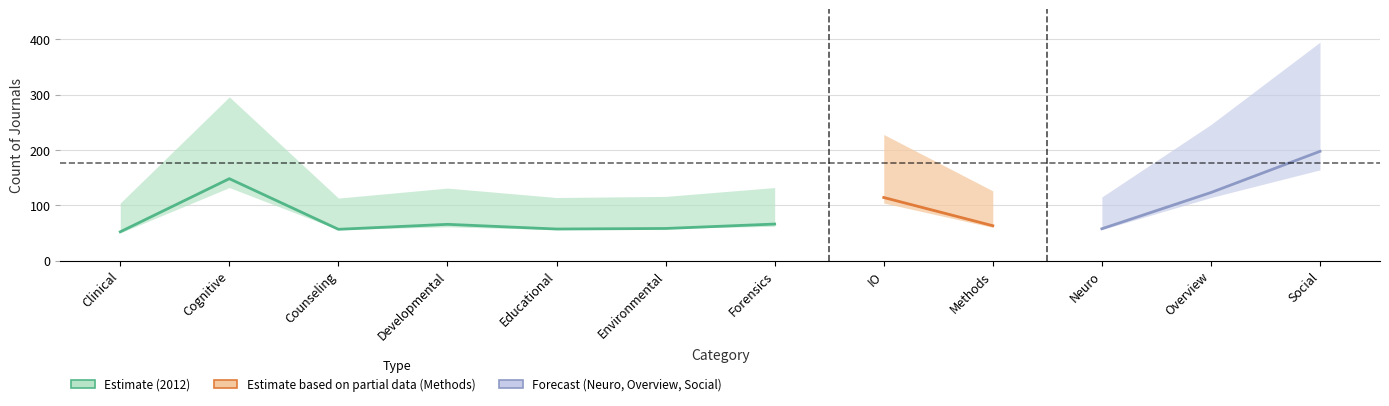

What is the minimum value shown in the chart?

50